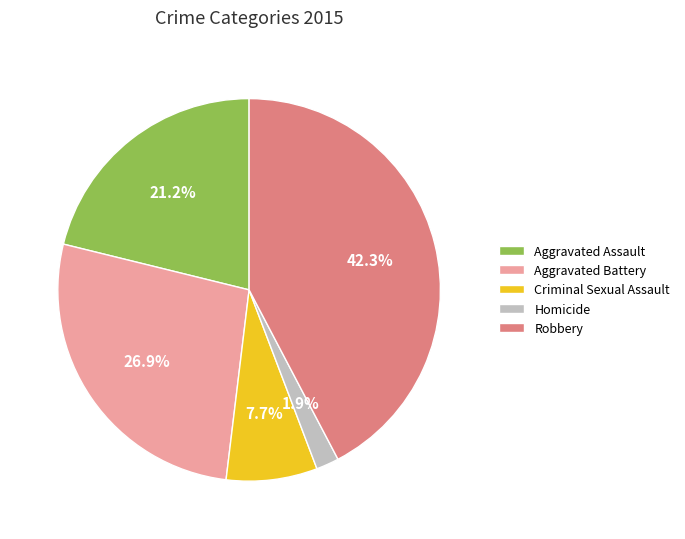

Rank the categories by value from lowest to highest.

Homicide, Criminal Sexual Assault, Aggravated Assault, Aggravated Battery, Robbery